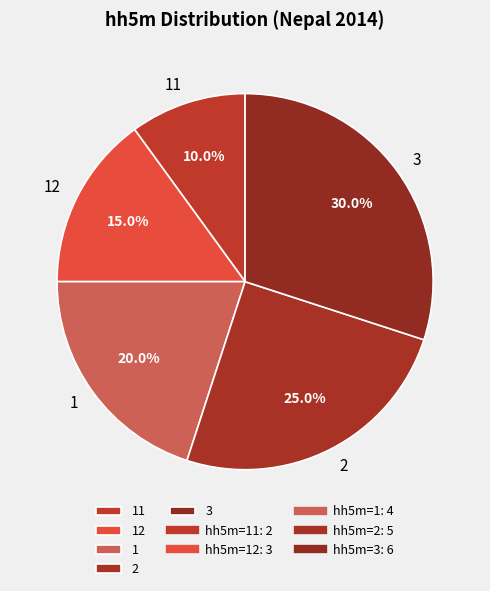

To the nearest percent, what is the difference between the largest and smallest slice percentages?

20%